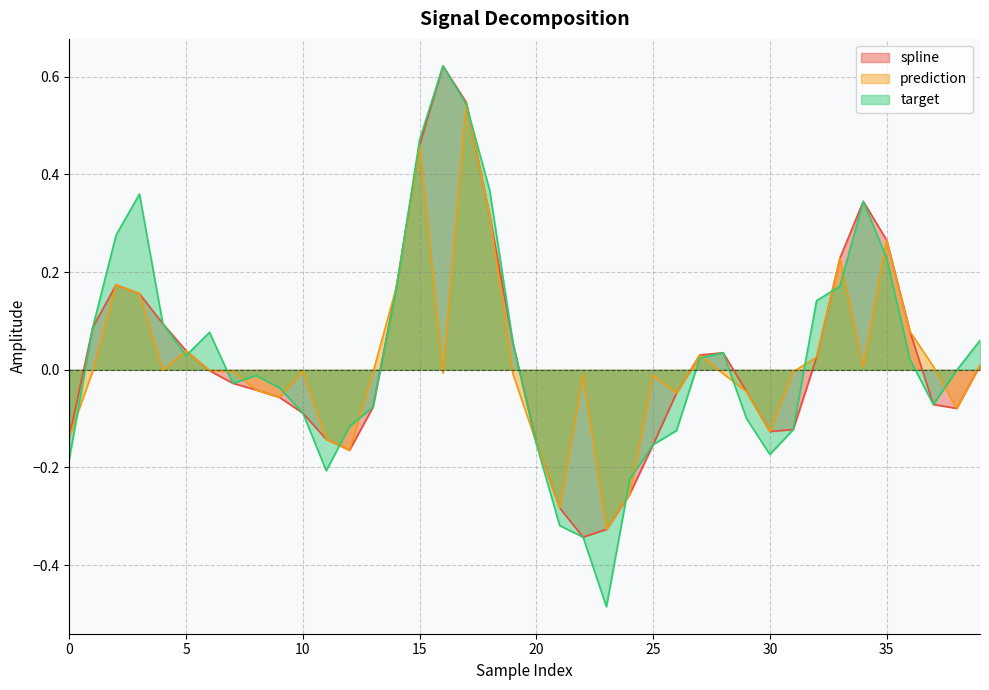

How many intersections are there between target and spline?

6